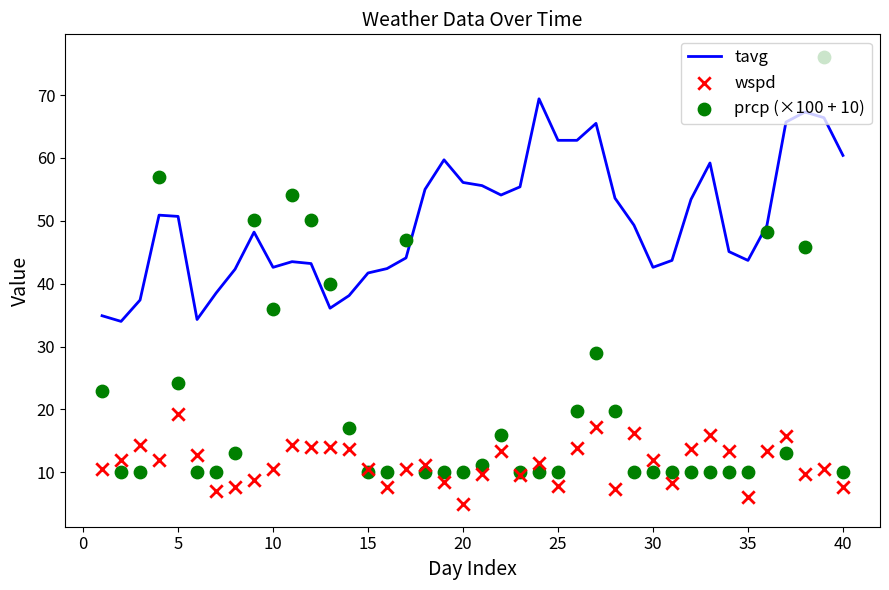

Which series contains the highest Y value?

prcp (×100 + 10)